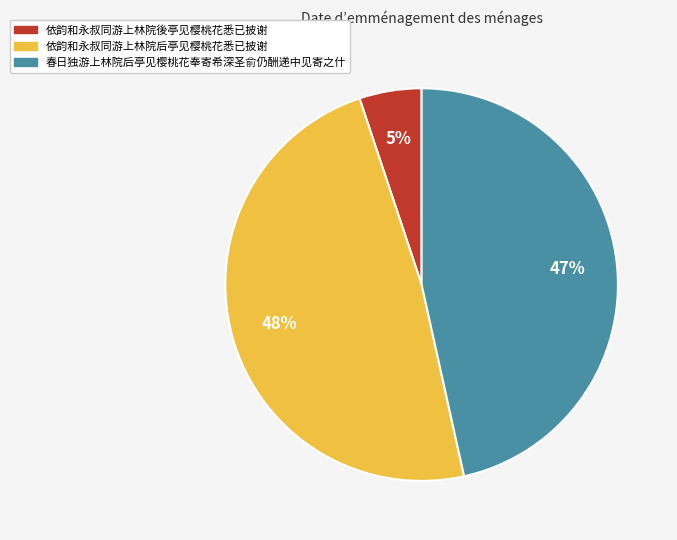

How many slices are in this pie chart?

3